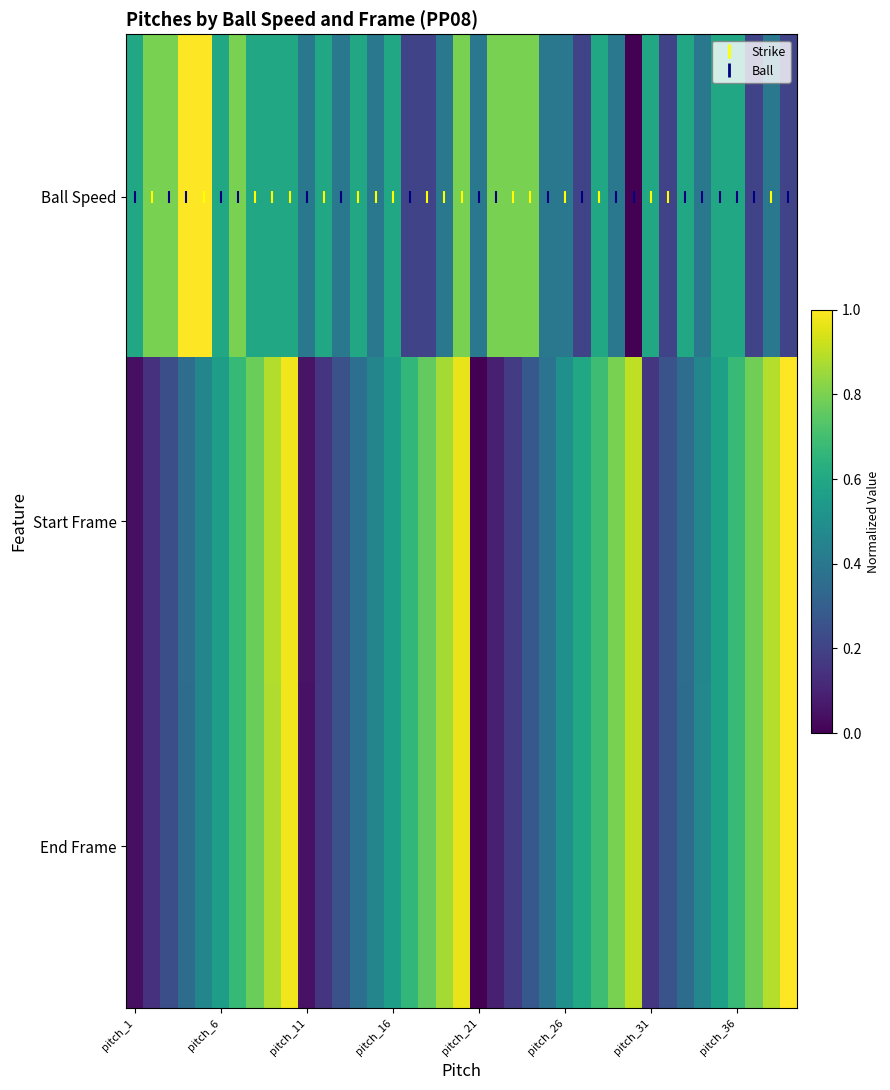

Reading right to left, list all the values displayed in this chart.

Ball Speed: 0.2	0.4	0.2	0.6	0.6	0.4	0.6	0.2	0.6	0.0	0.4	0.6	0.2	0.4	0.4	0.8	0.8	0.8	0.4	0.8	0.4	0.2	0.2	0.6	0.4	0.6	0.4	0.6	0.4	0.6	0.6	0.6	0.8	0.6	1.0	1.0	0.8	0.8	0.6
Start Frame: 1.0	0.9	0.8	0.7	0.6	0.5	0.4	0.3	0.2	0.9	0.8	0.7	0.6	0.5	0.4	0.3	0.2	0.1	0.0	1.0	0.9	0.8	0.7	0.6	0.5	0.4	0.2	0.2	0.1	1.0	0.9	0.8	0.7	0.6	0.5	0.4	0.2	0.1	0.0
End Frame: 1.0	0.9	0.8	0.7	0.6	0.5	0.4	0.3	0.2	0.9	0.8	0.7	0.6	0.5	0.4	0.3	0.2	0.1	0.0	1.0	0.9	0.8	0.7	0.6	0.5	0.4	0.2	0.2	0.1	1.0	0.9	0.8	0.7	0.6	0.5	0.4	0.2	0.1	0.0